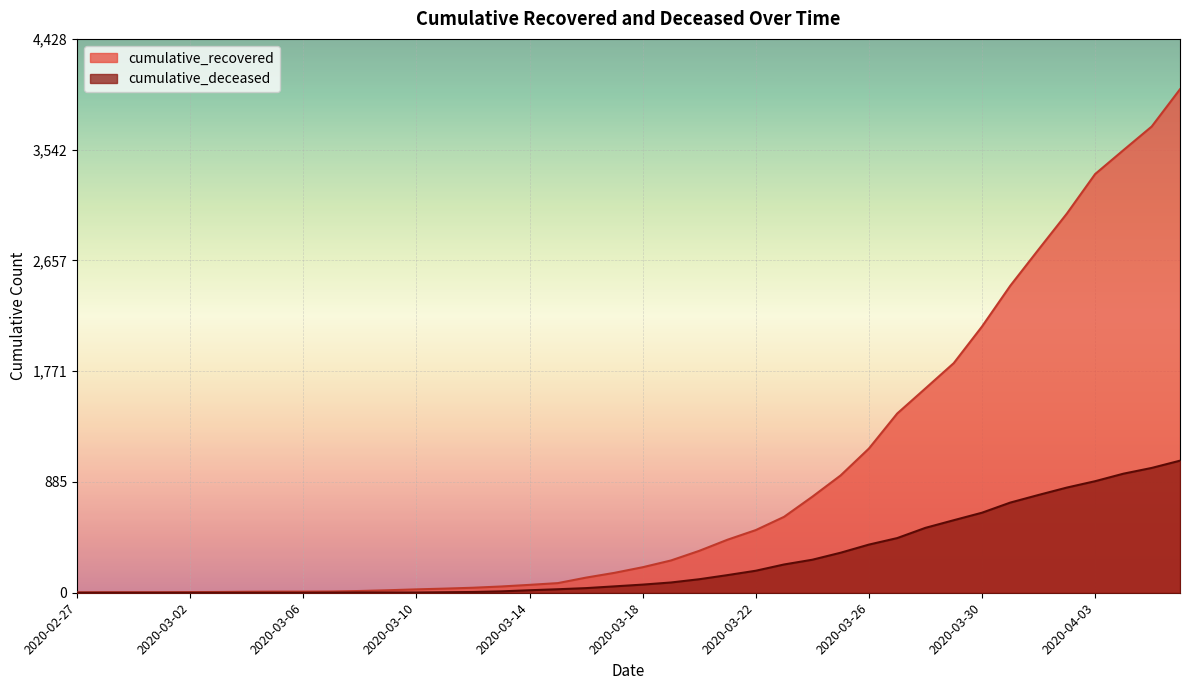

What value does the cumulative_recovered series have at 2020-03-07, to the nearest 10?

10